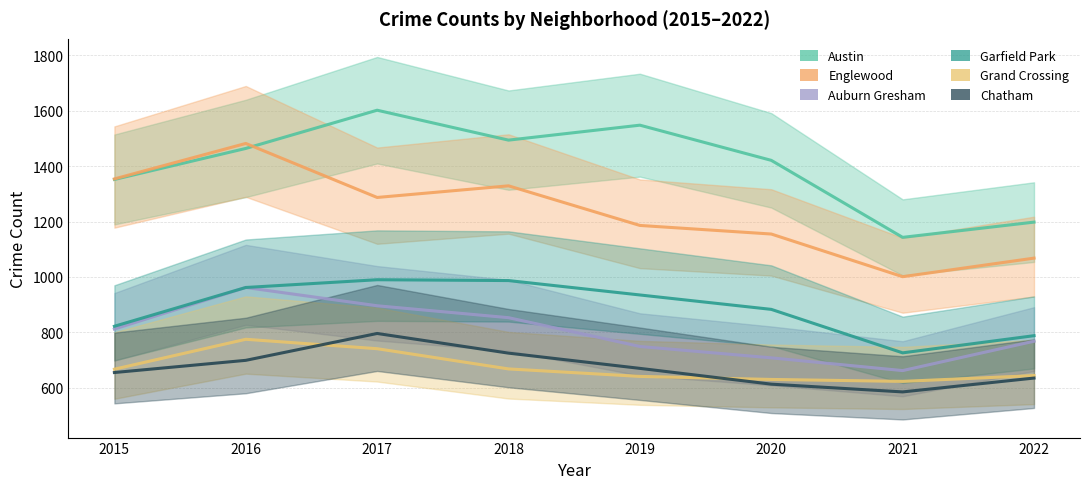

True or false: Garfield Park has more than 2 points higher than both neighbors.

False